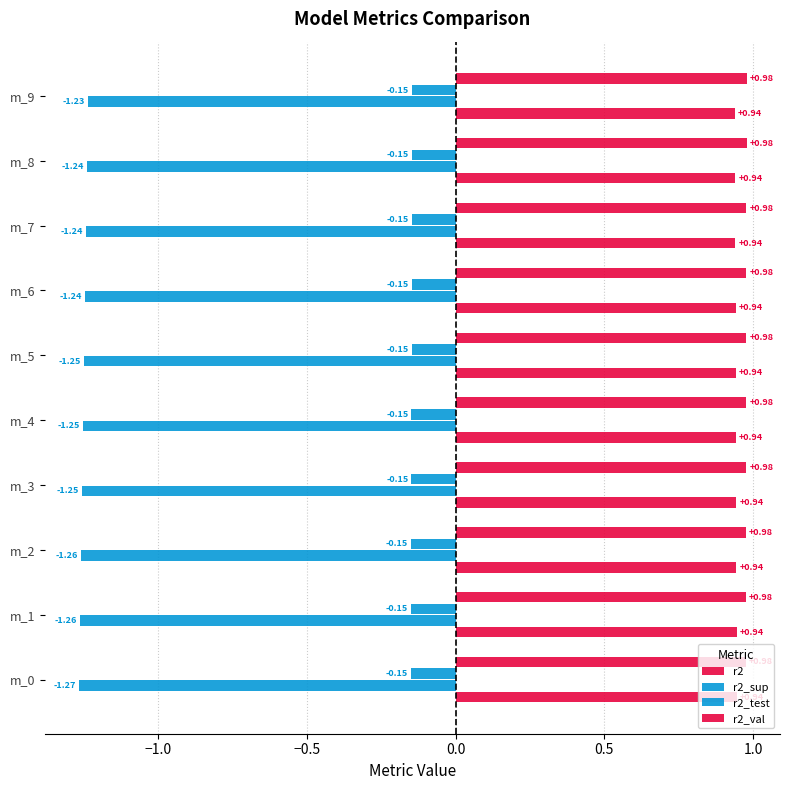

At which label does r2_sup reach its minimum?

m_0